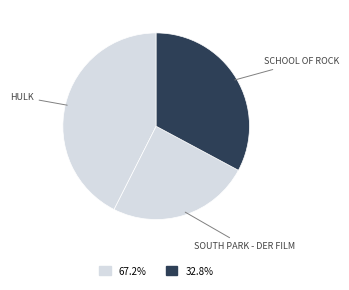

How many slices are in this pie chart?

3